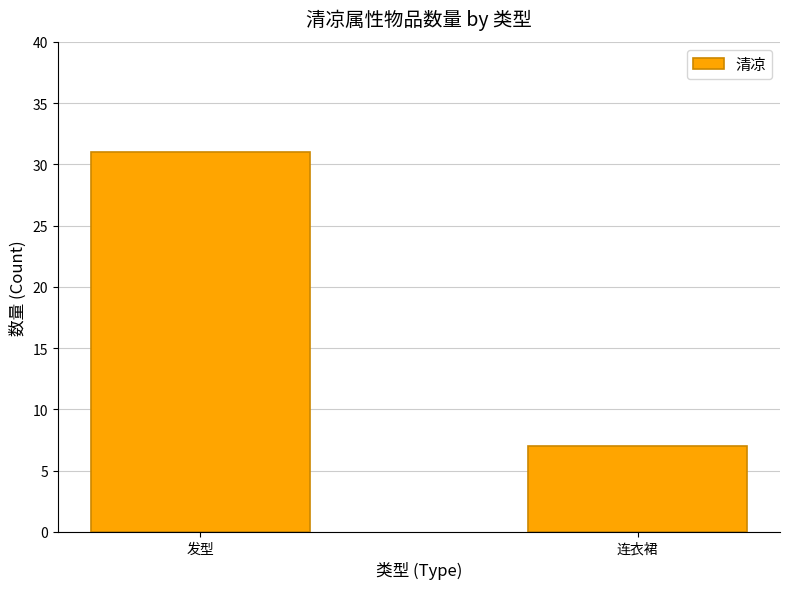

What is the sum of the values at 连衣裙 and 发型?

38